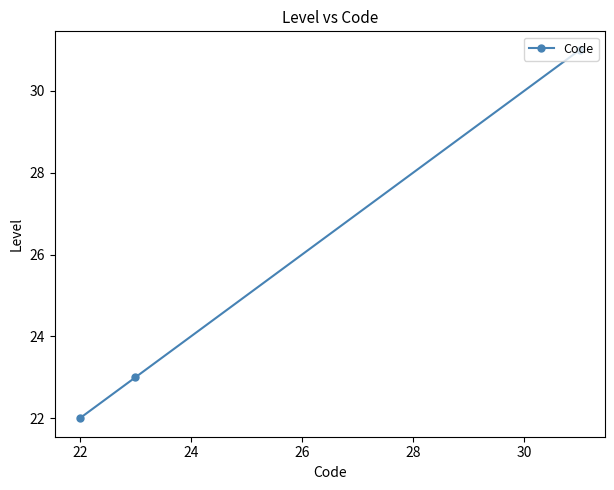

What is the value of the 1st point from the left?

22